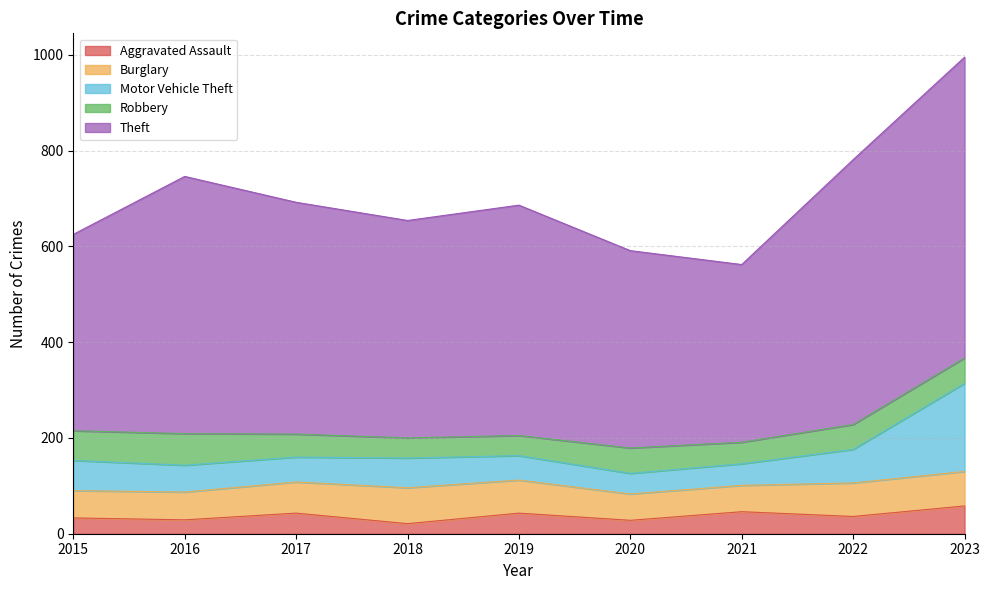

What is the value of the Motor Vehicle Theft point at the 4th from the left?

62